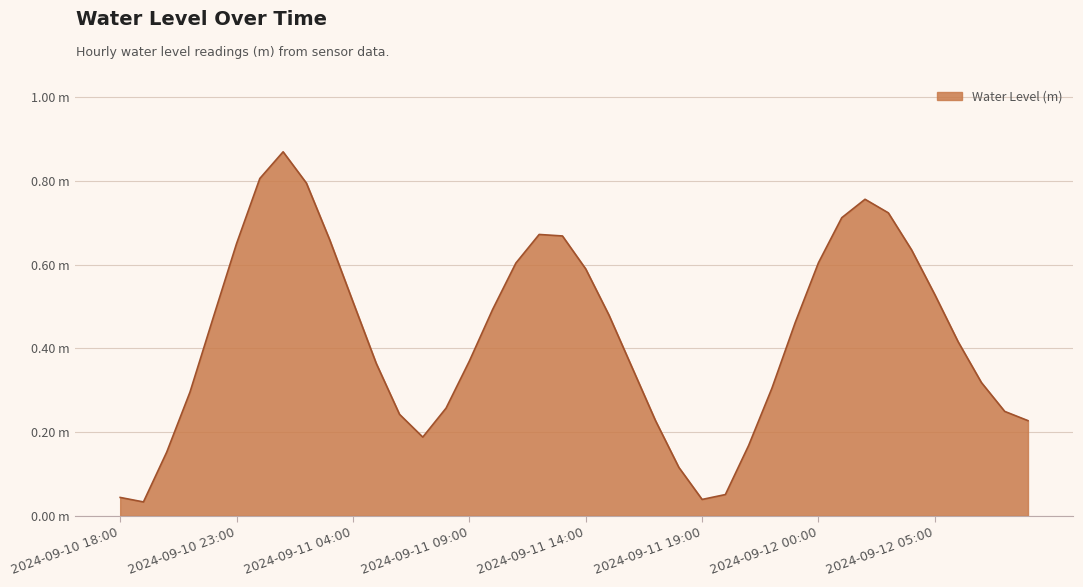

Which label corresponds to the largest value in the chart?

2024-09-11 01:00